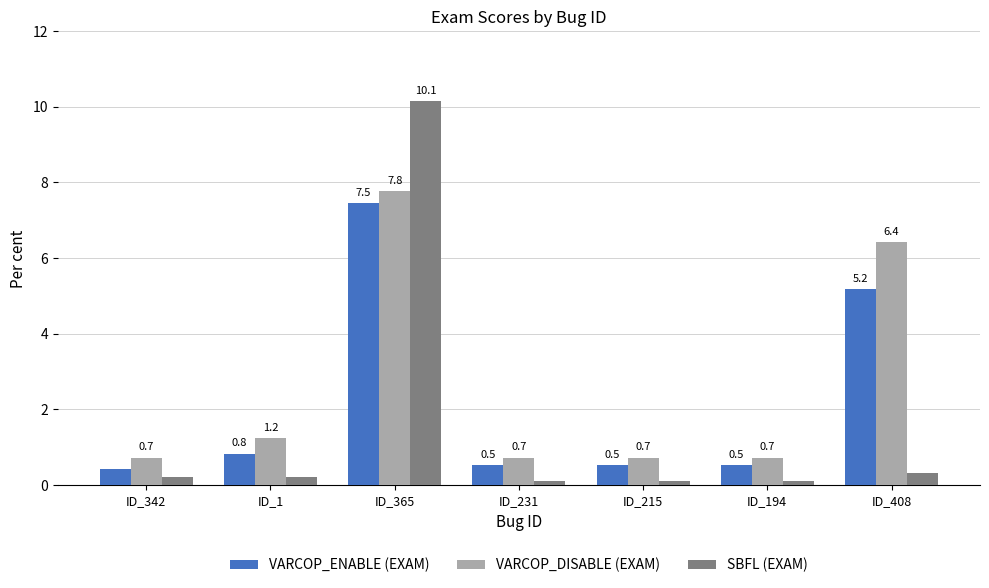

What is the difference between the VARCOP_DISABLE (EXAM) values at ID_408 and ID_365?

1.3